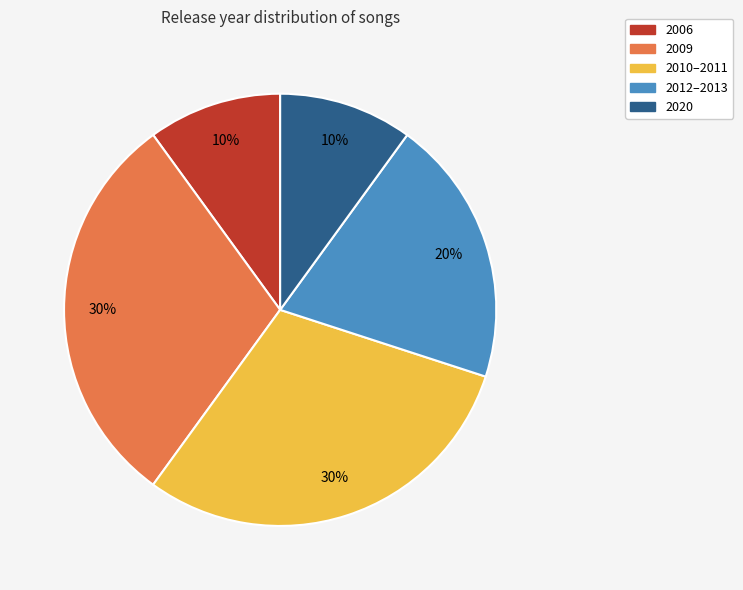

Is the sum of 2006 and 2009 greater than half?

No